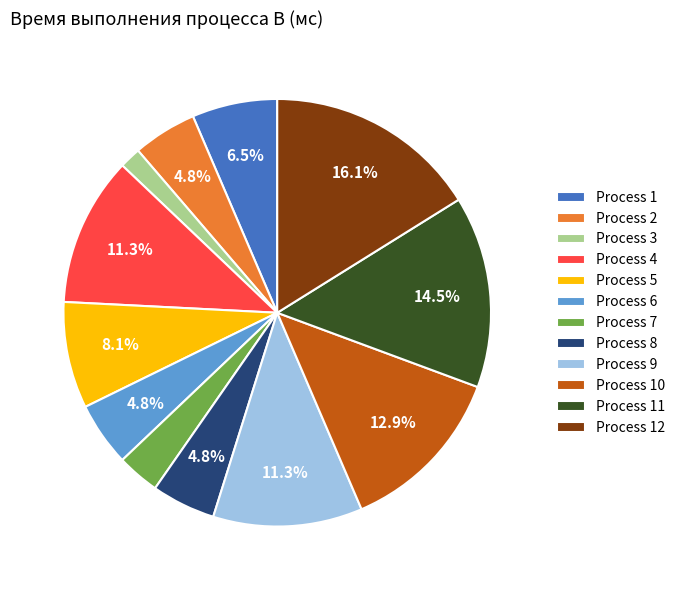

Which has a higher value, Process 11 or Process 3?

Process 11